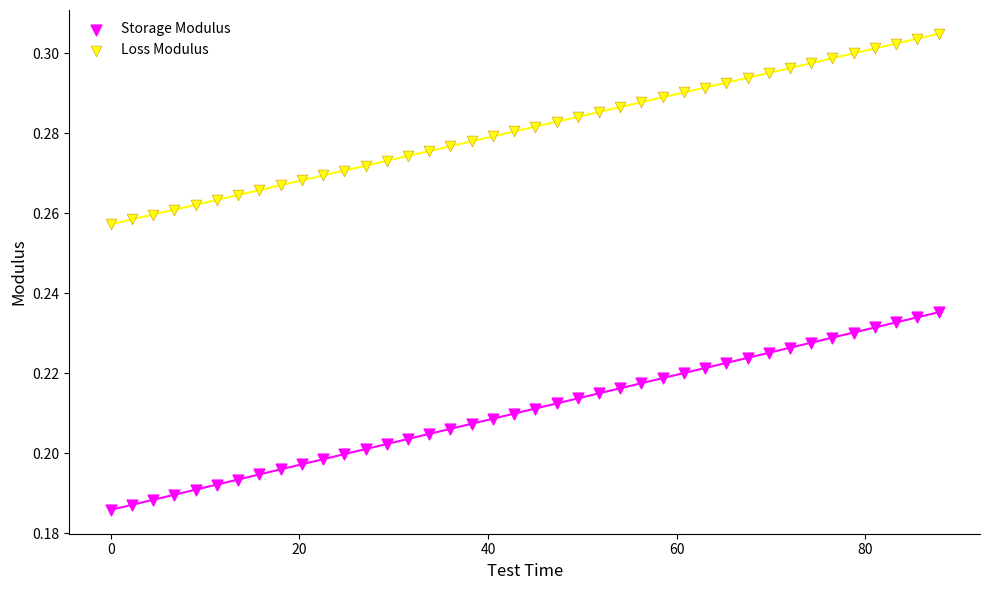

Which series reaches the minimum Y coordinate?

Storage Modulus